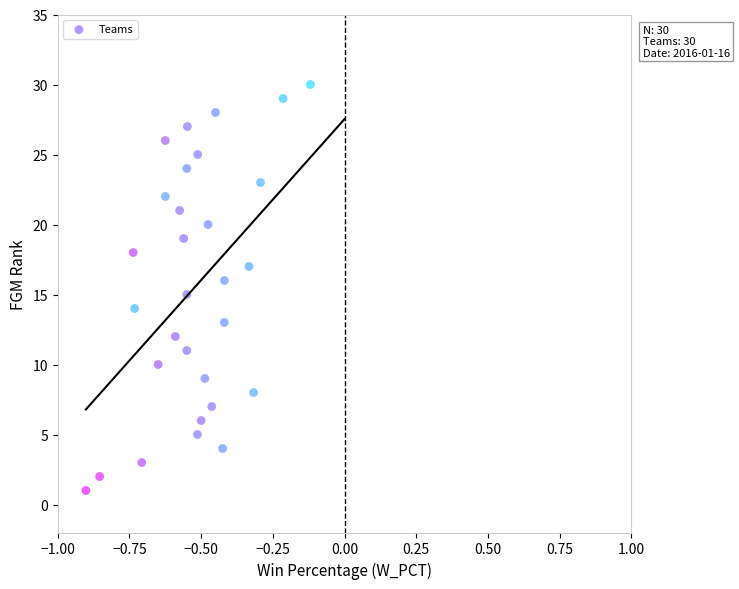

What is the range of Y values (max minus min)?

29